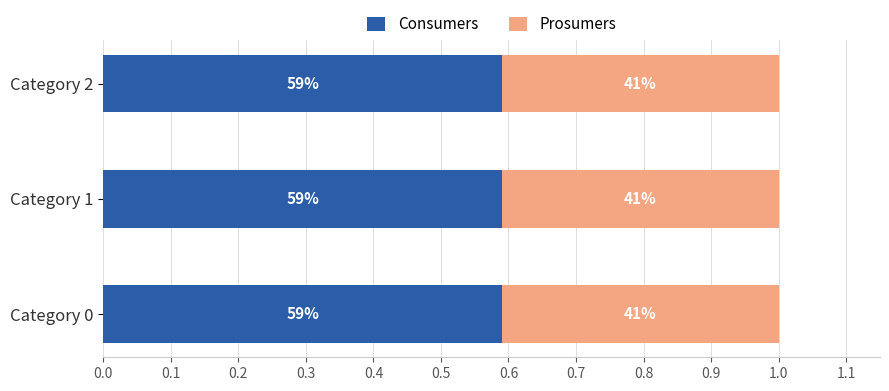

What are all the series names shown in the legend?

Consumers, Prosumers